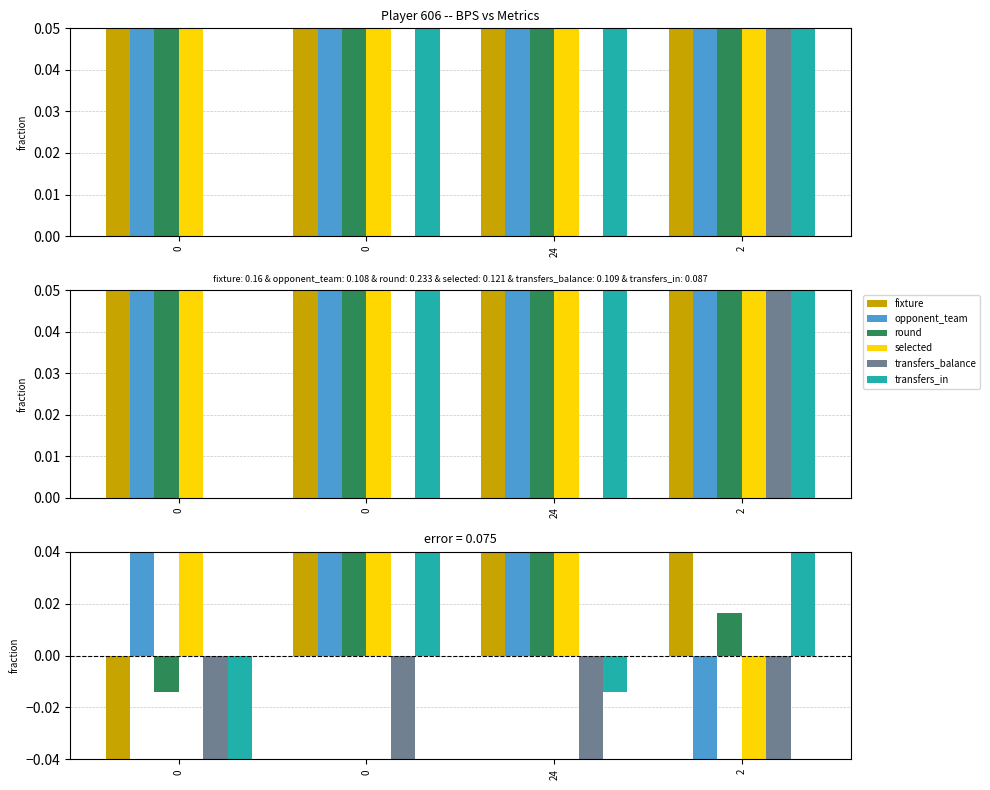

True or false: transfers_balance has a value of -0.9 at 0.

False